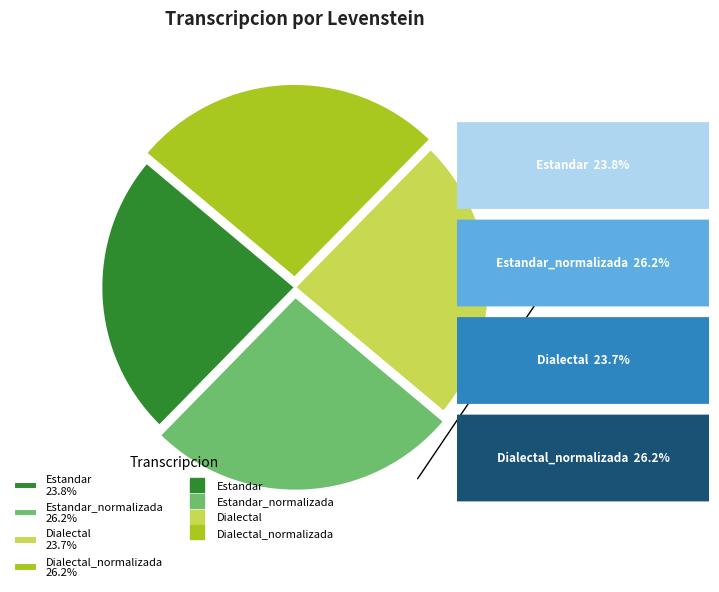

Is there a majority slice in this chart?

No